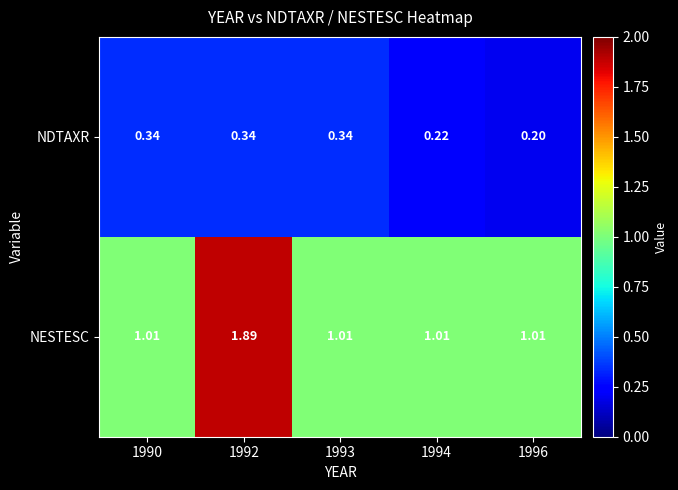

Rank the series at 1992 from highest to lowest value.

NESTESC, NDTAXR